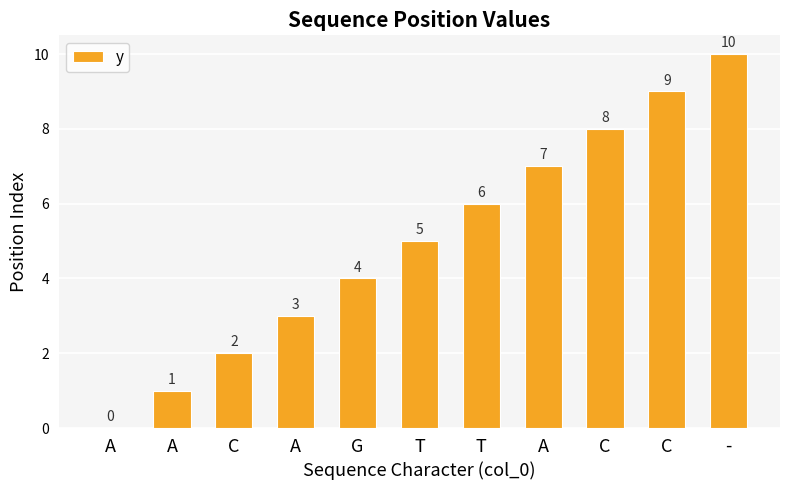

Reading left to right, extract all data points from this chart.

0	1	2	3	4	5	6	7	8	9	10